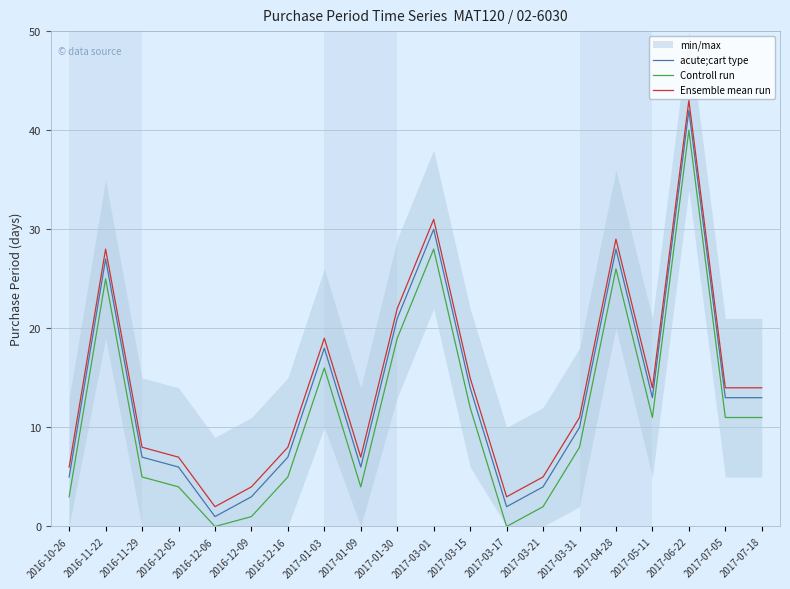

True or false: acute;cart type and Ensemble mean run cross at least once.

False